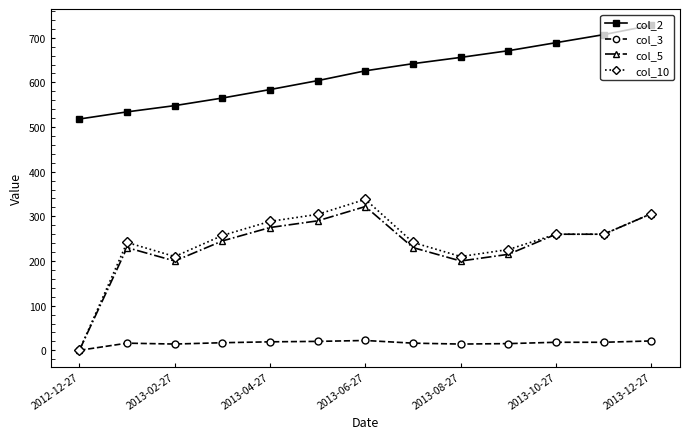

True or false: col_10 has more than 0 points higher than both neighbors.

True